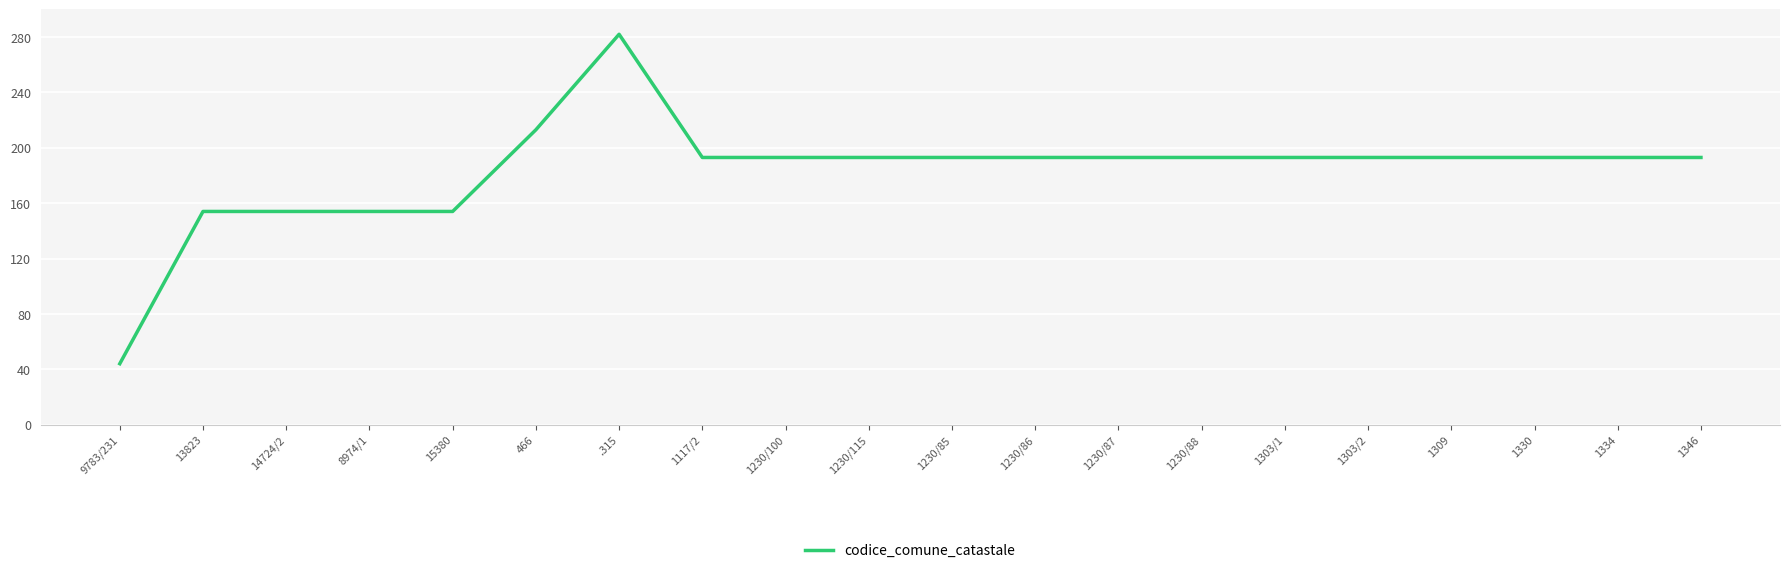

What is the smallest value displayed?

44